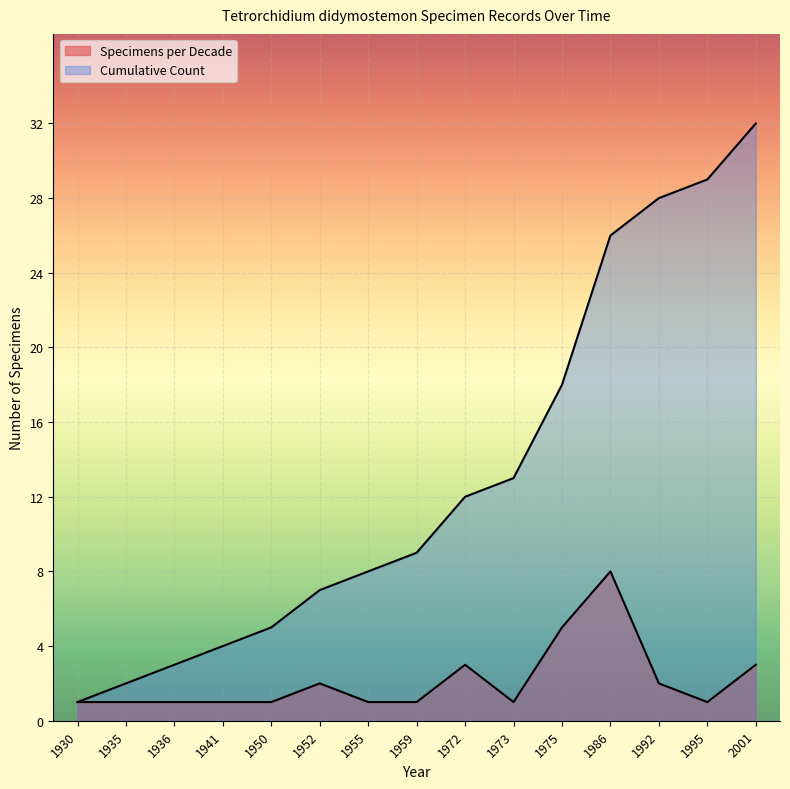

List the series in order of their overall mean, highest first.

Cumulative Count, Specimens per Decade